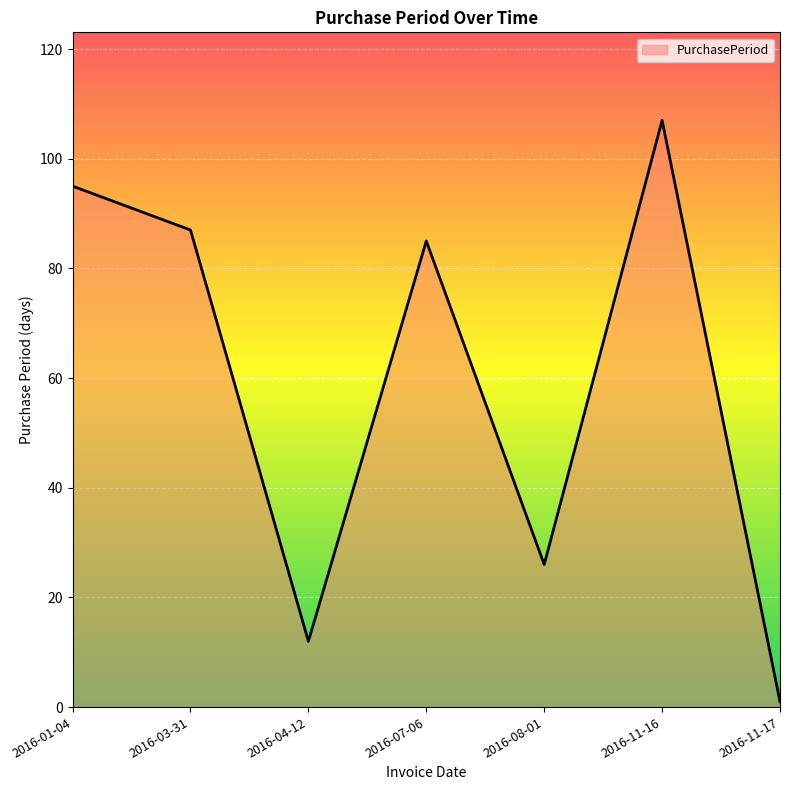

What is the average value?

59